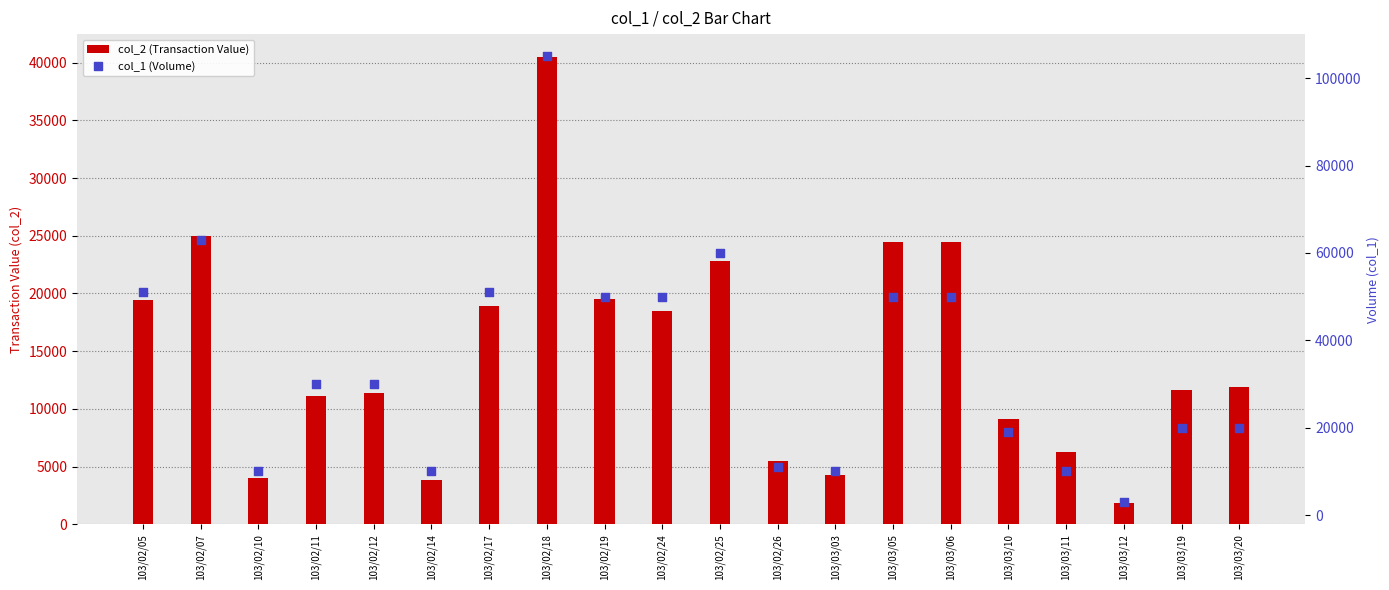

At how many categories does at least one series exceed 78190?

1